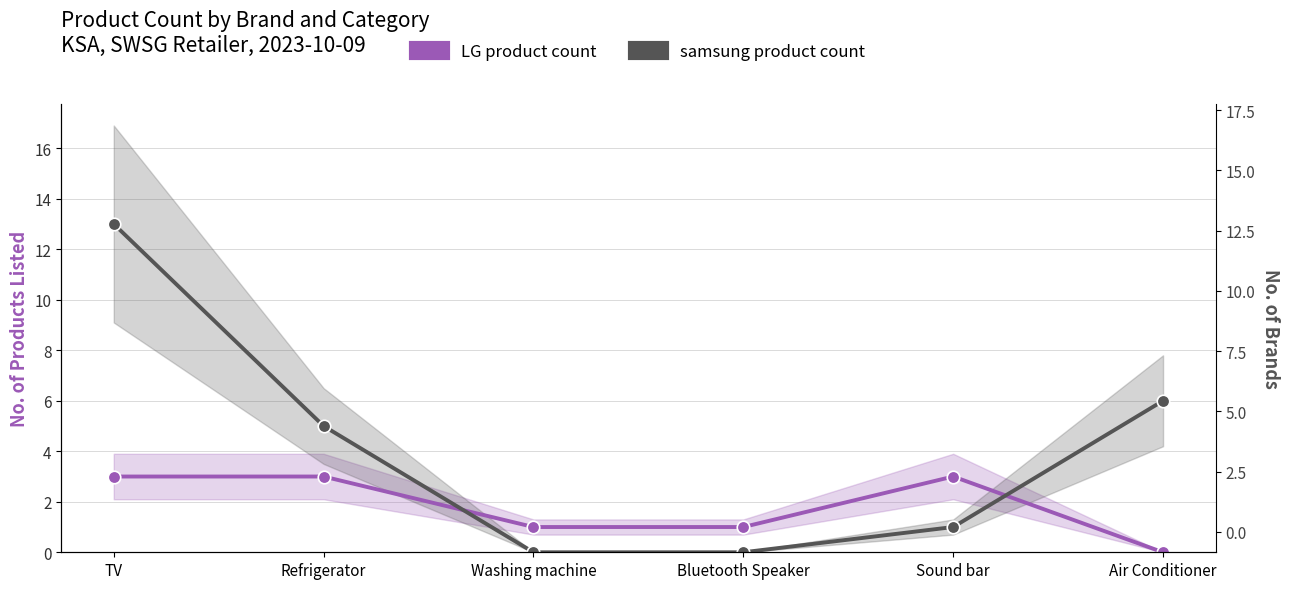

The samsung series shows 6 at Air Conditioner. True or false?

True